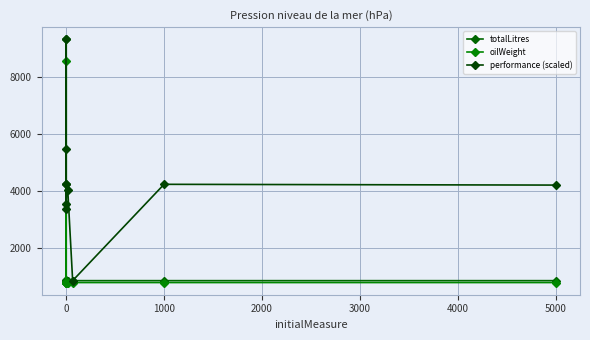

What is the maximum value shown in the chart?

9319.3